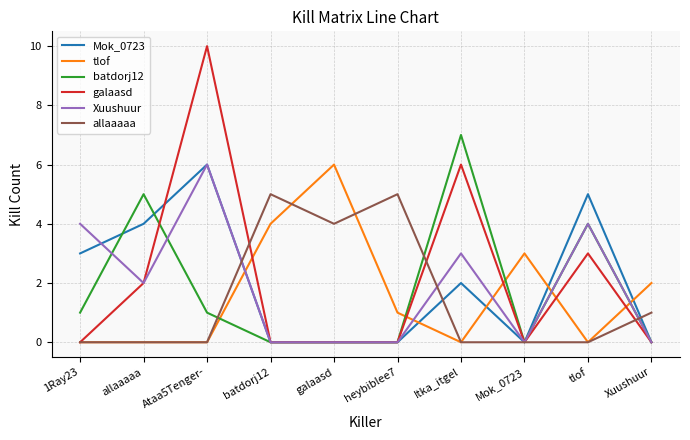

What position from the left is Ataa5Tenger-?

3